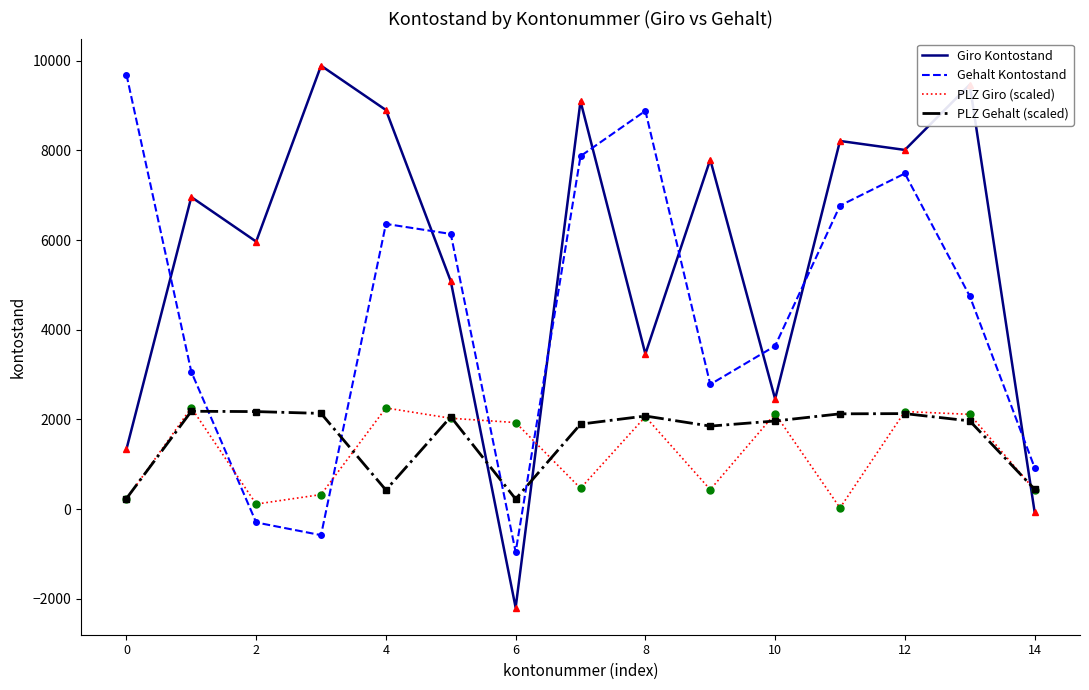

What is the maximum value shown in the chart?

9889.0